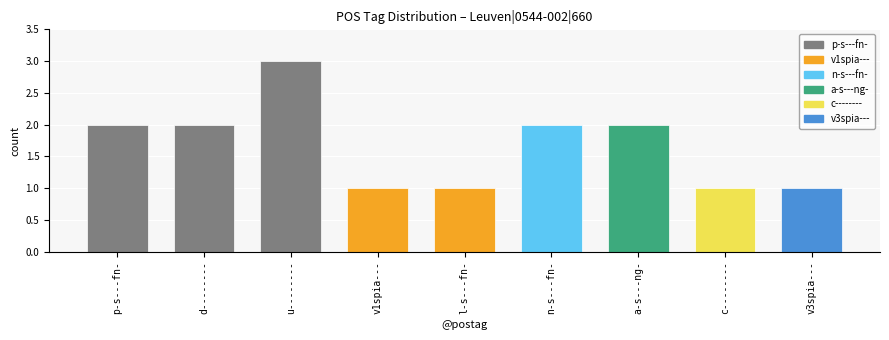

What is the minimum value shown in the chart?

1